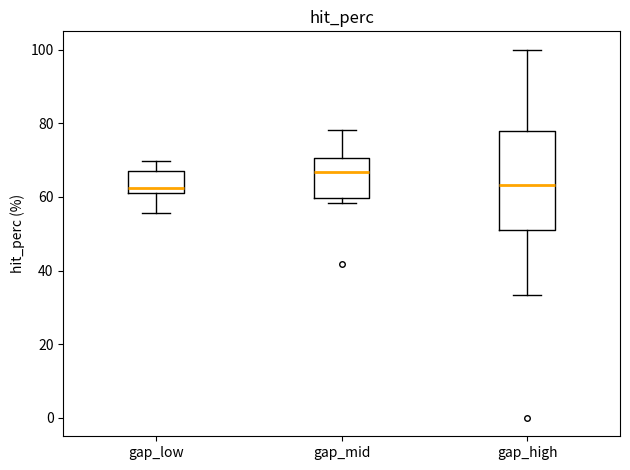

Reading left to right, read every box against the y-axis: the position of its median line, the range the box covers, and the ends of its whiskers. The values are not printed on the chart, so give them approximately, as read against the axis.

gap_low: median 62, box 60 to 66, whiskers 56 to 70
gap_mid: median 66, box 60 to 70, whiskers 58 to 78
gap_high: median 64, box 52 to 78, whiskers 34 to 100